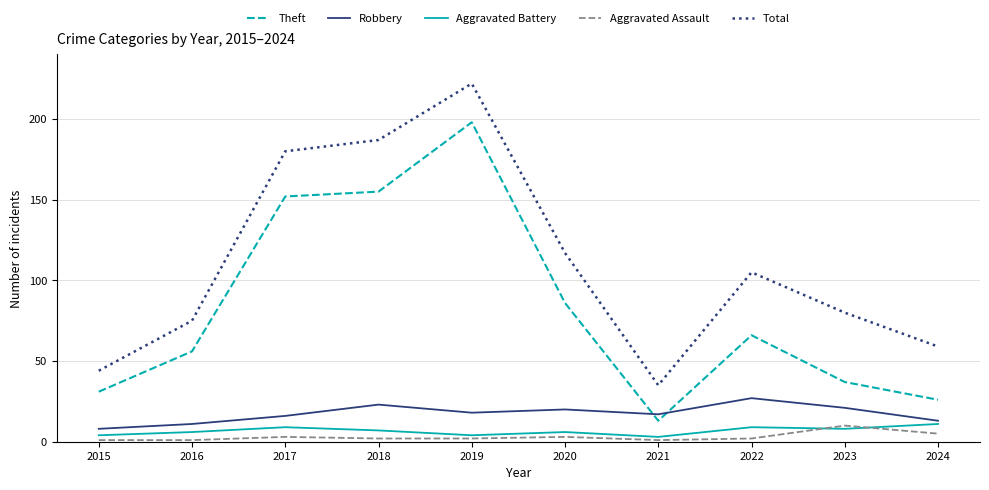

Where is the first local maximum for Total?

2019